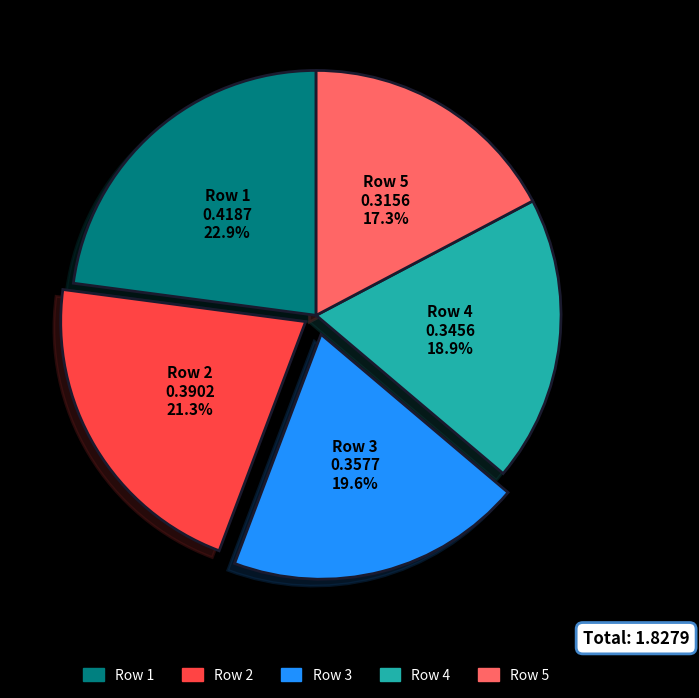

Between Row 4 and Row 2, which is larger?

Row 2